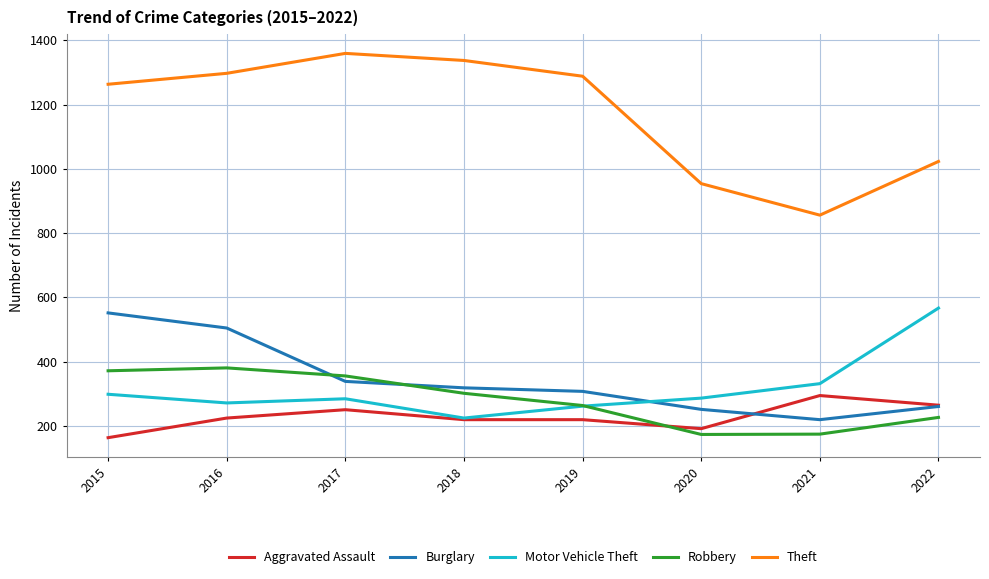

Is the value of Robbery at 2019 greater than the value of Theft at 2021?

No